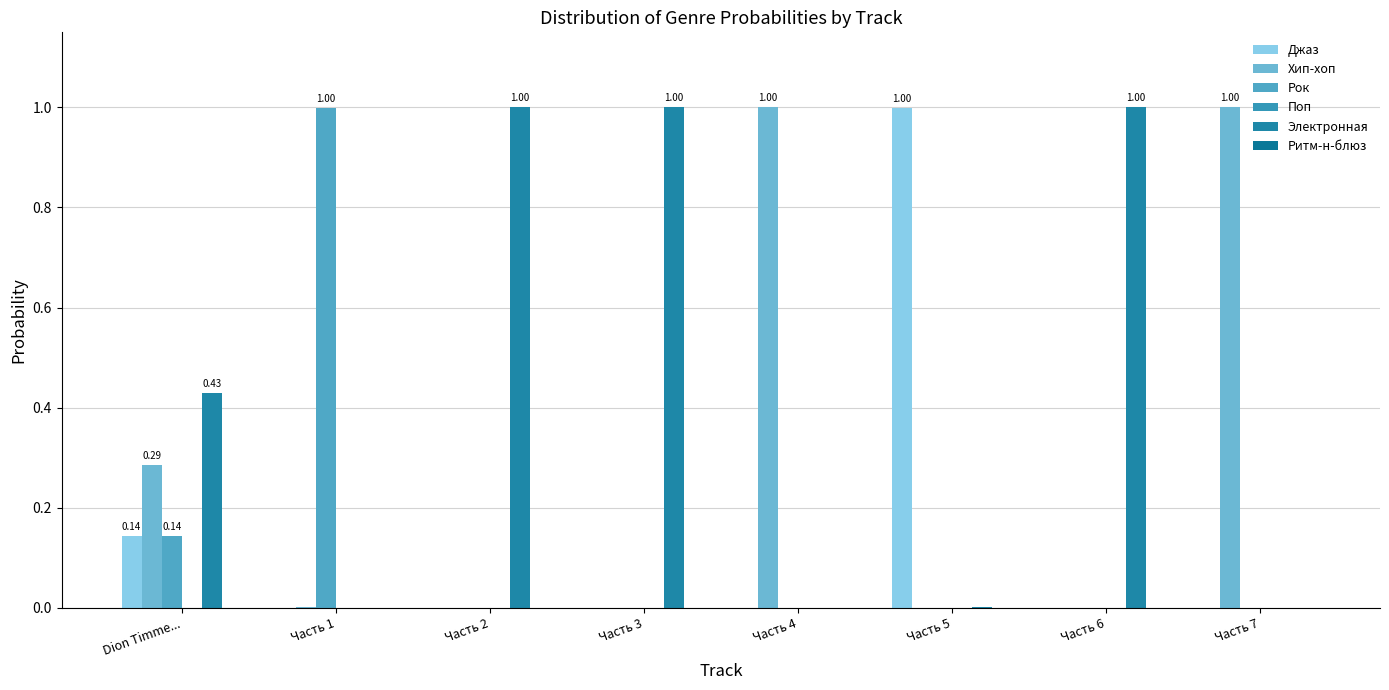

Which category has the highest value across all series?

Часть 4